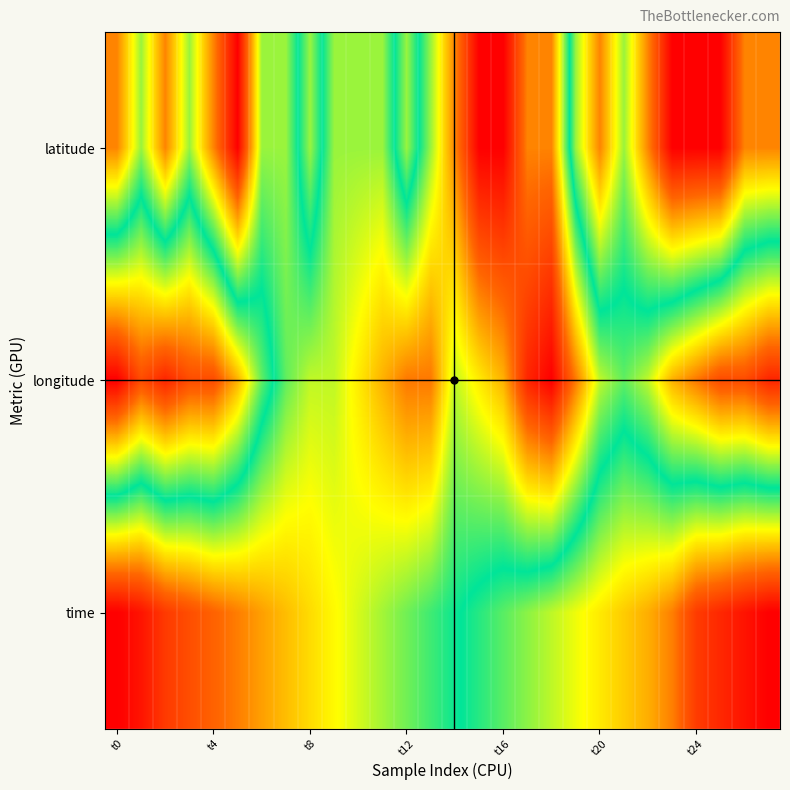

Which series has the largest total across all categories?

time